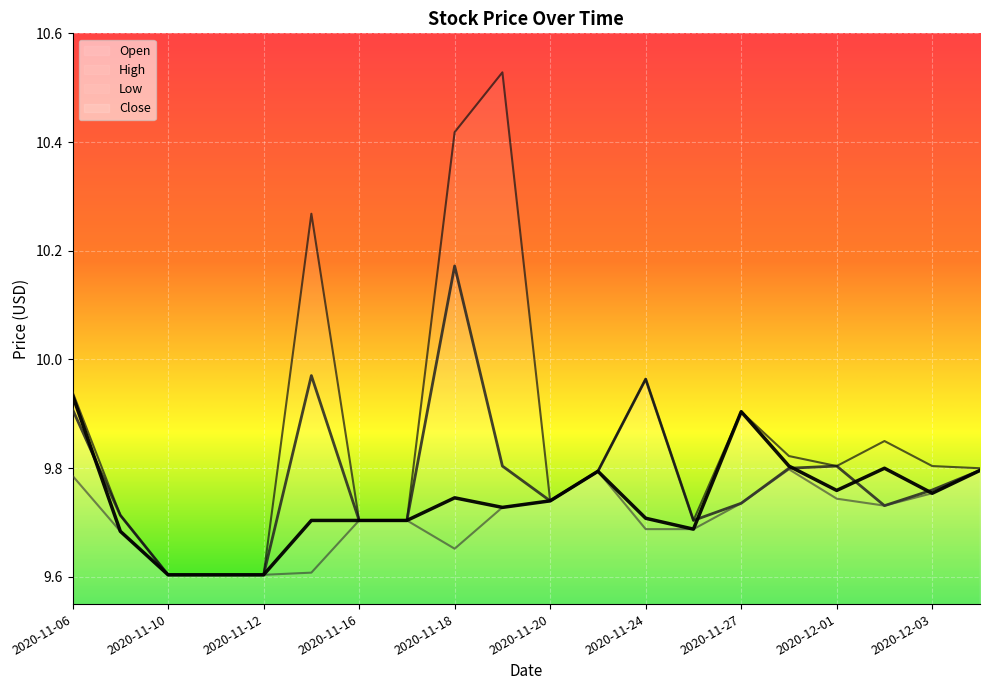

Which label corresponds to the largest value in the chart?

2020-11-19